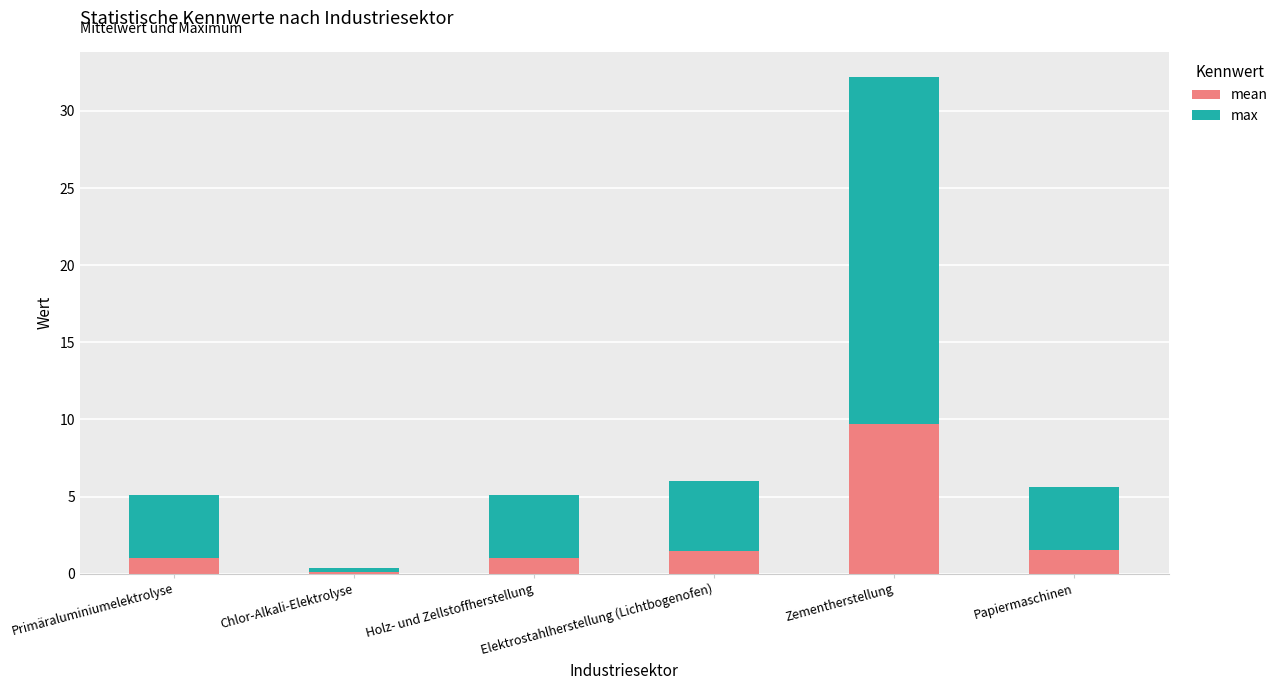

Between Primäraluminiumelektrolyse and Elektrostahlherstellung (Lichtbogenofen), which series saw the biggest shift?

max